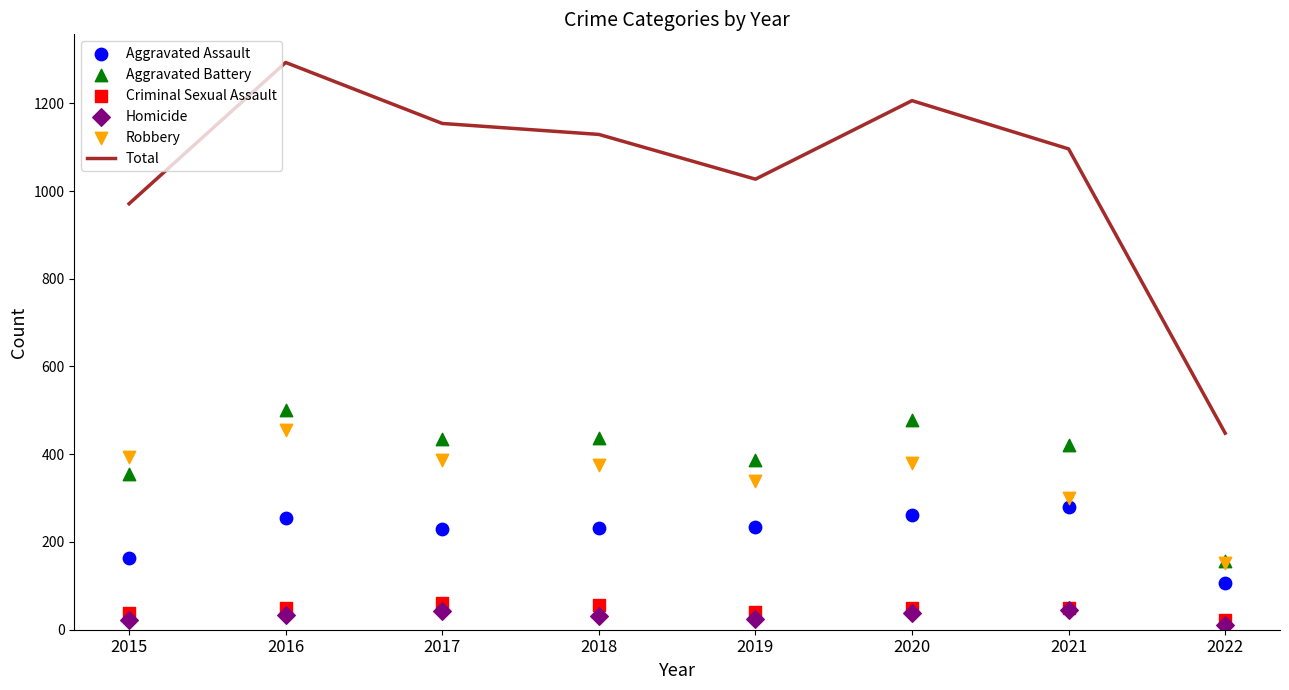

At which category is the sum across all series the highest?

2016